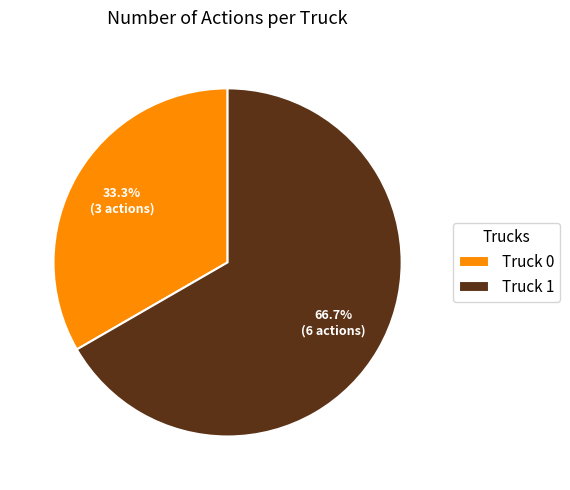

To the nearest percent, what portion does Truck 1 represent?

67%